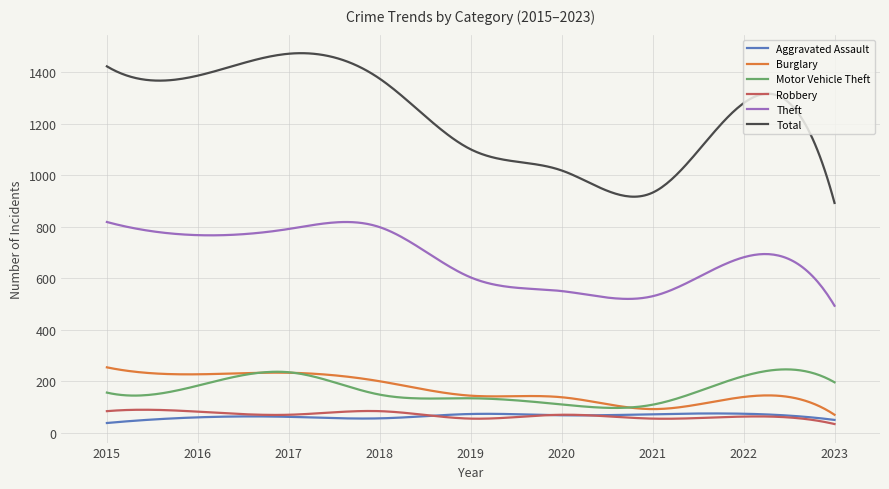

What is the greatest value displayed?

1473.1